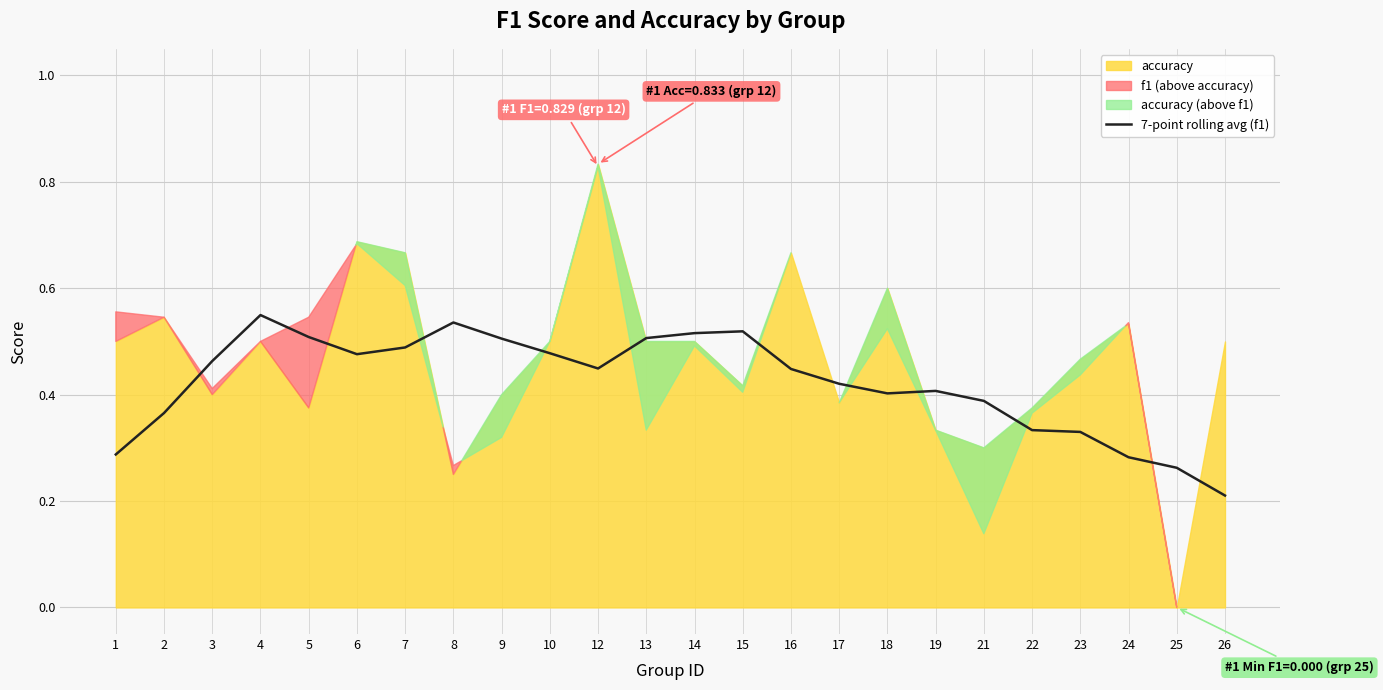

At which category does the data reach its first local valley?

6